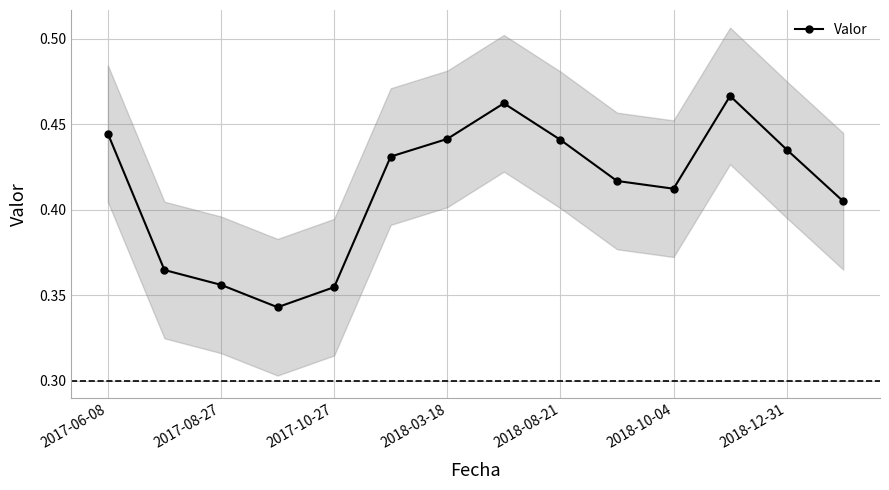

The chart shows a value of 0.6 at 7. True or false?

False